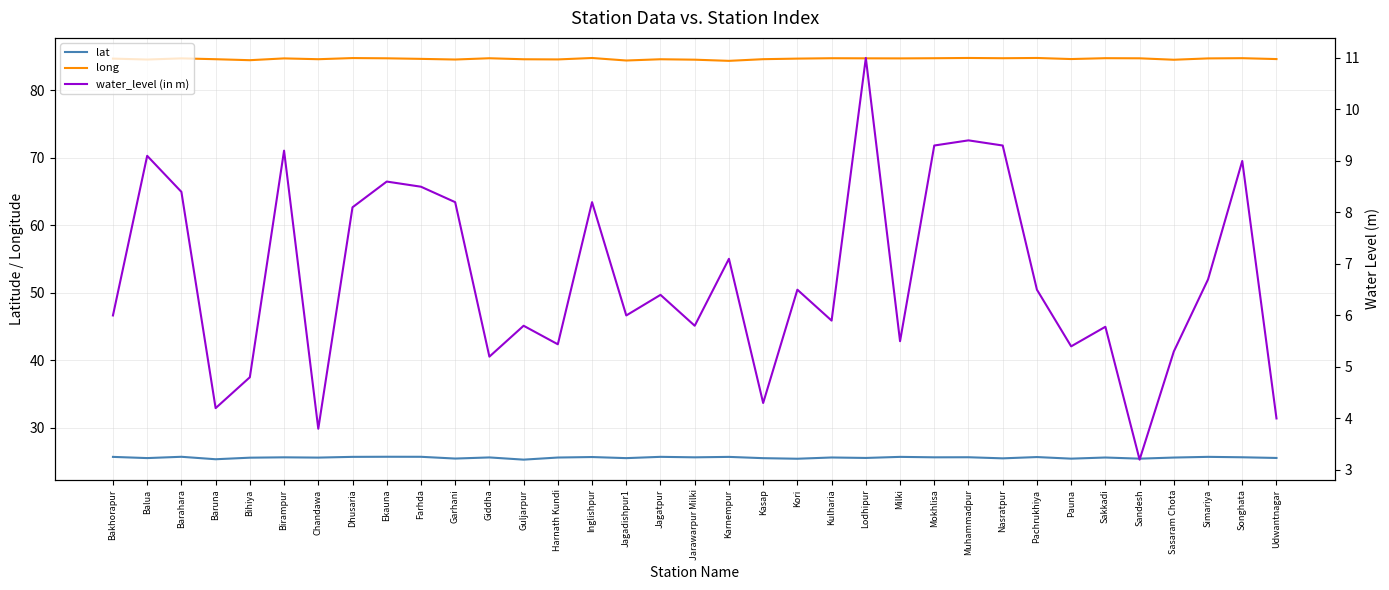

True or false: lat and water_level (in m) intersect in this chart.

False